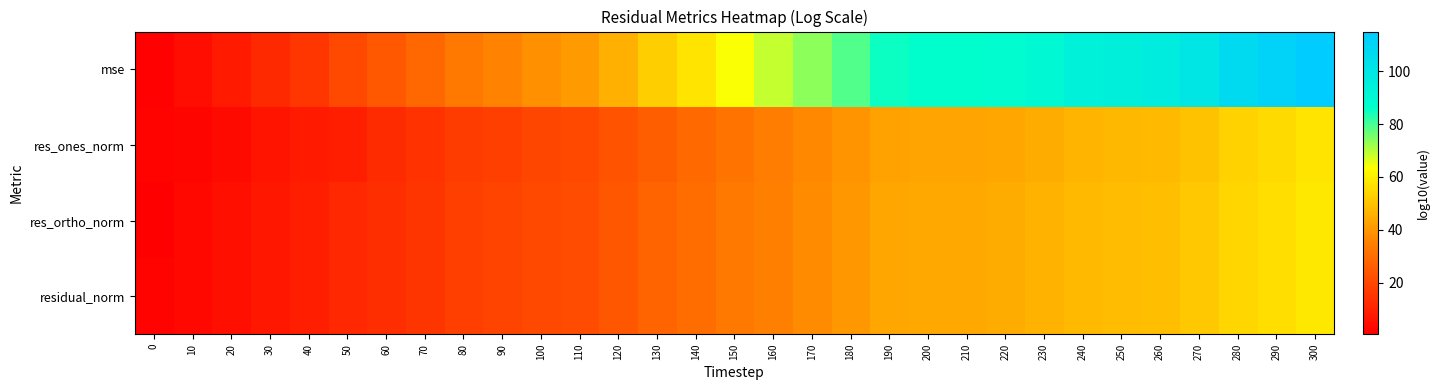

At 220, list the series in order from largest to smallest.

mse, residual_norm, res_ortho_norm, res_ones_norm